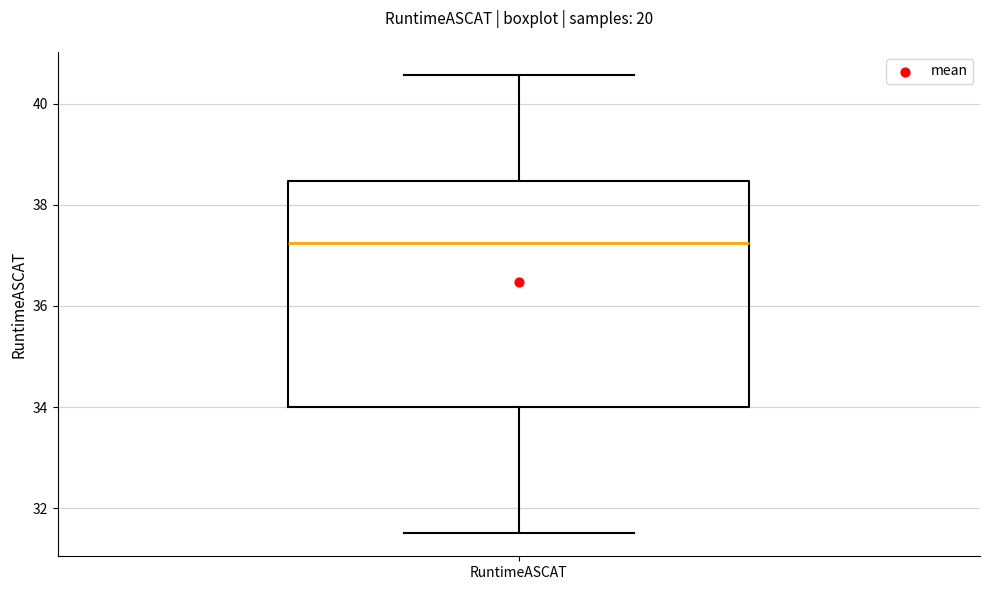

Transcribe this box plot: give where the median line is, the range the box spans, and where the two whiskers end, as read against the y-axis. The values are not printed on the chart, so give them approximately, as read against the axis.

median 37.2, box 34.0 to 38.4, whiskers 31.6 to 40.6